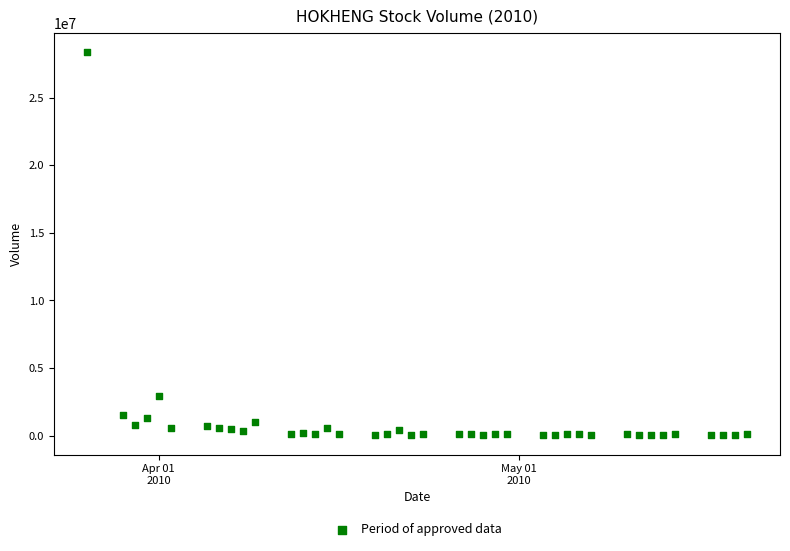

What Y value in the scatter plot is closest to 14195300?

2901100